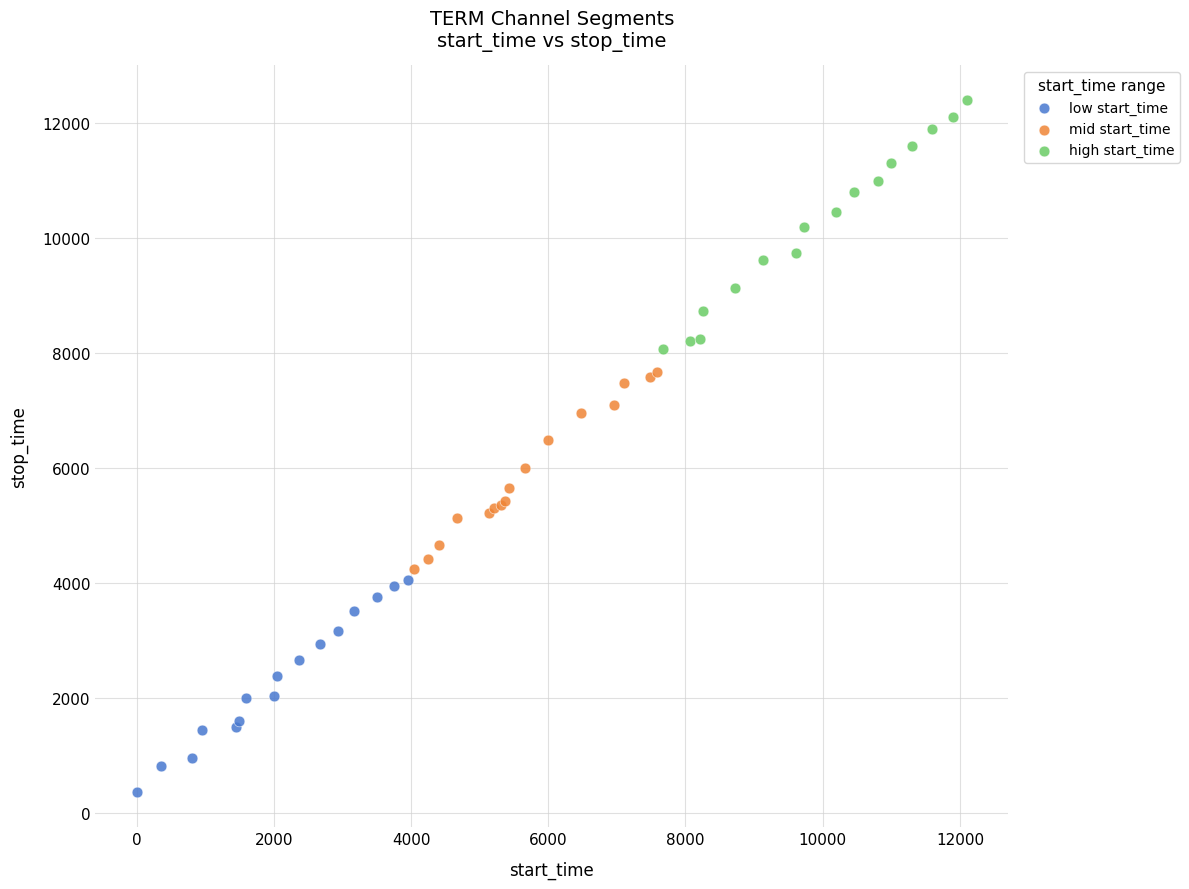

Which series has the widest spread of Y values?

high start_time